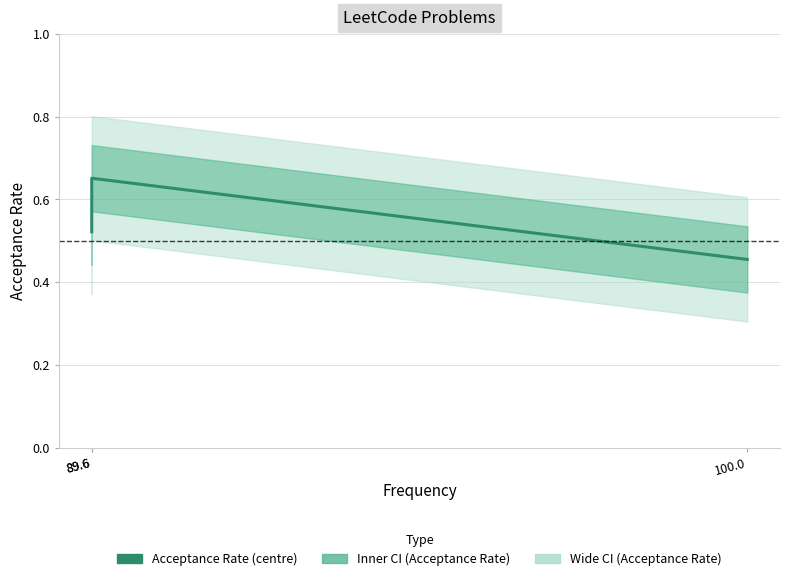

The value at 89.6 is 0.7. True or false?

True